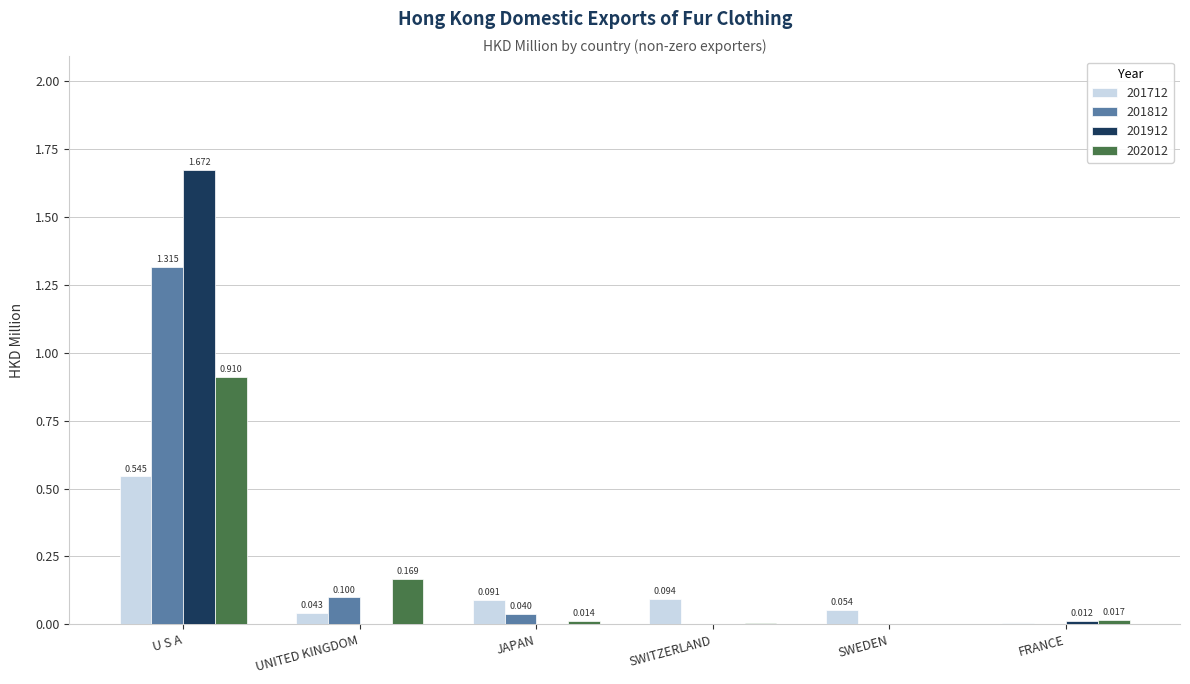

What is the spread (max minus min) of values at JAPAN?

0.1